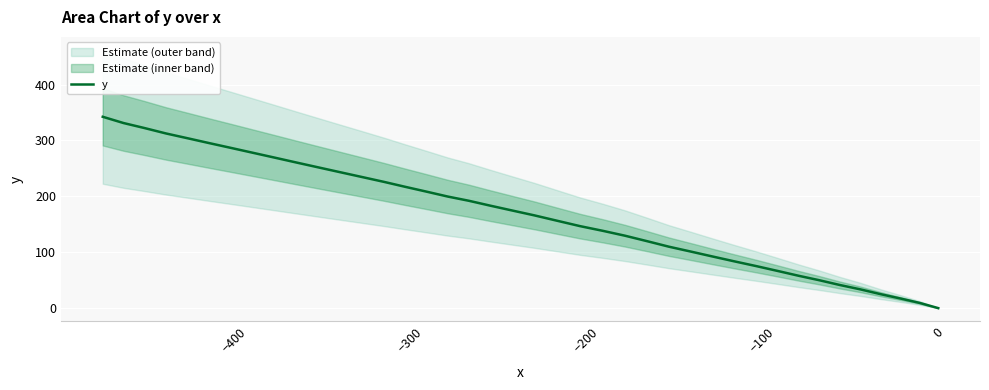

What is the maximum value for y?

342.4